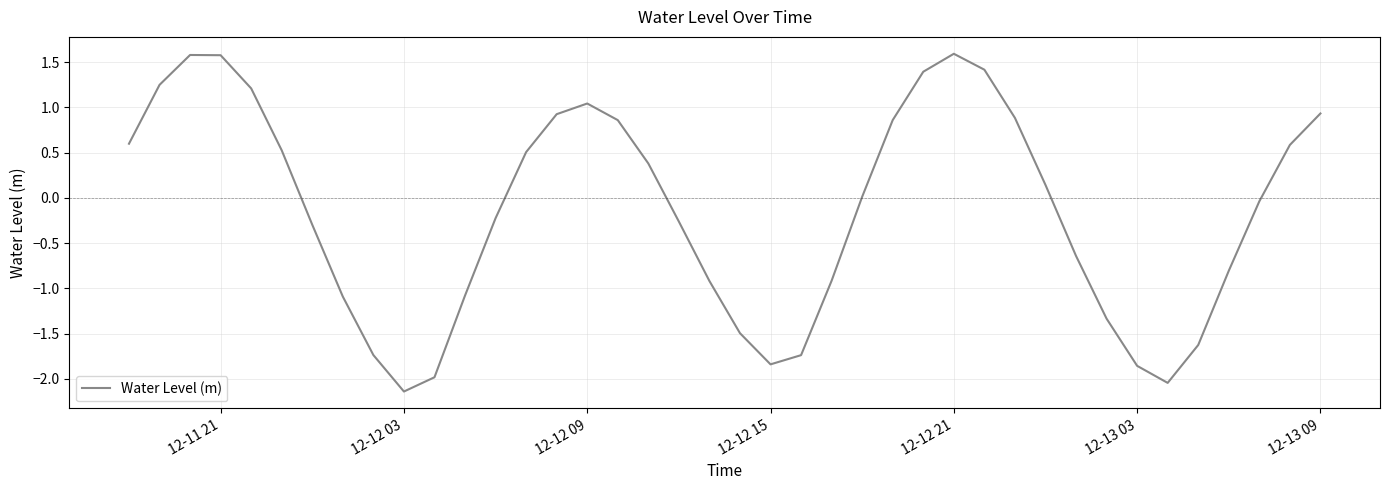

How many lines are shown in the chart?

1